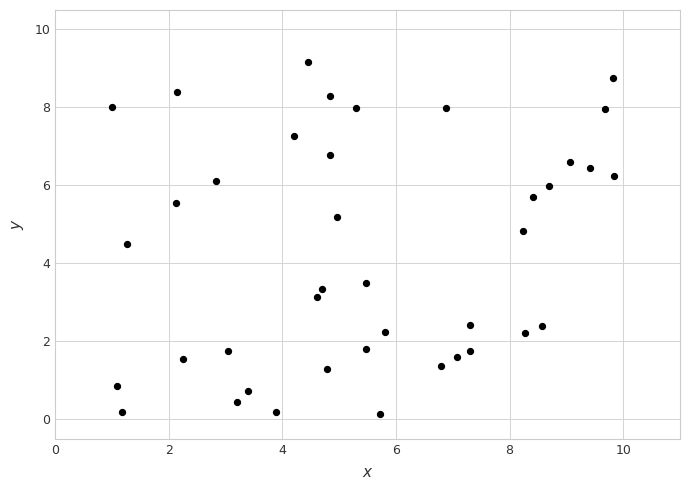

What is the range of X values (max minus min)?

8.8